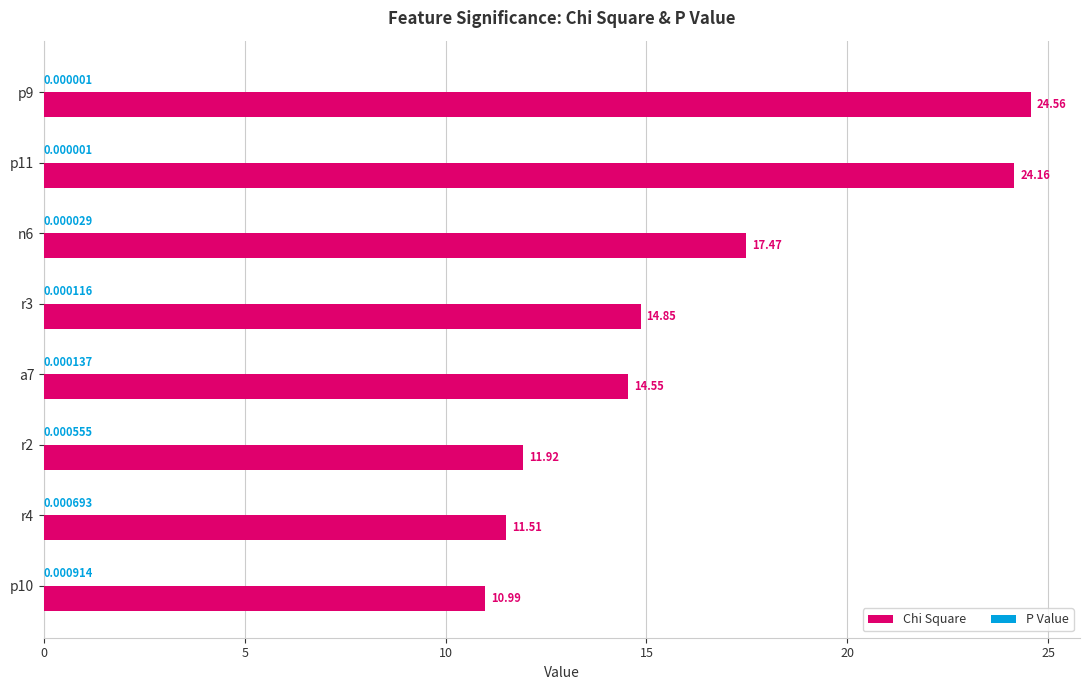

At which category is the sum across all series the highest?

p9